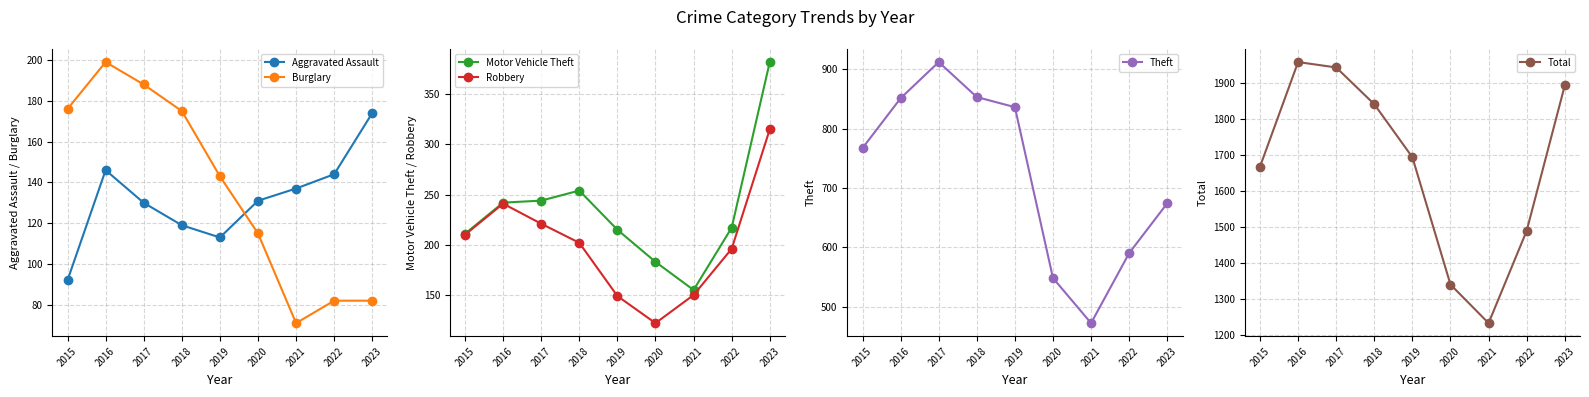

What is the difference between the highest and lowest values at 2017?

1812